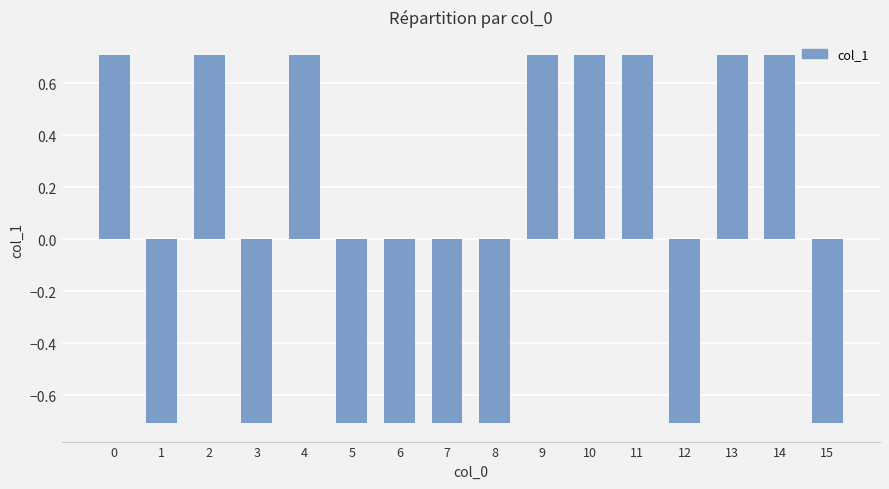

Is it true that the value at 11 is 1.0?

False